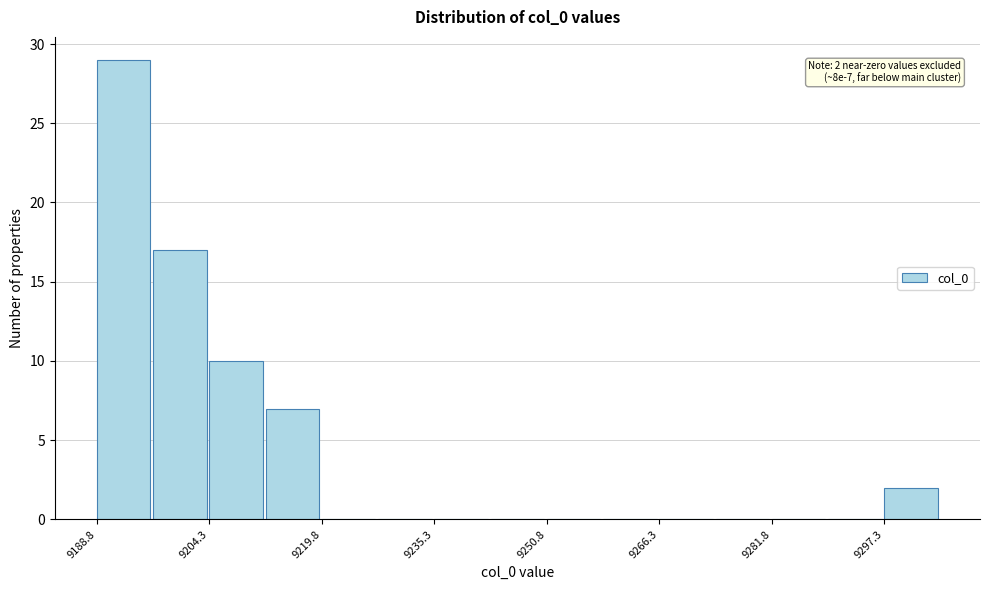

Read against the x-axis, roughly where is the centre of the tallest bar?

9192